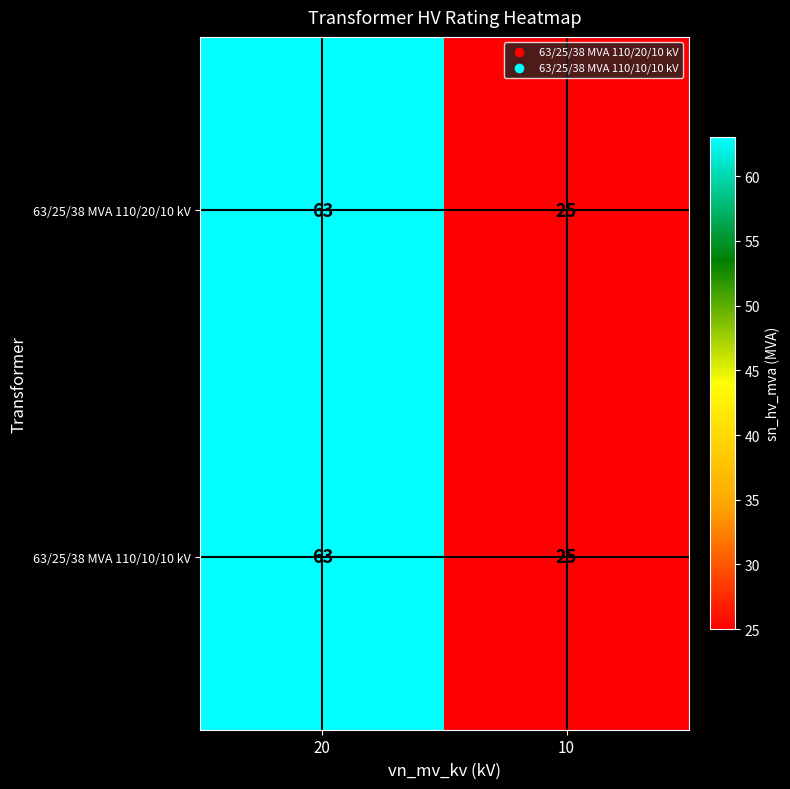

List the labels in order of 63/25/38 MVA 110/10/10 kV value, smallest first.

10, 20